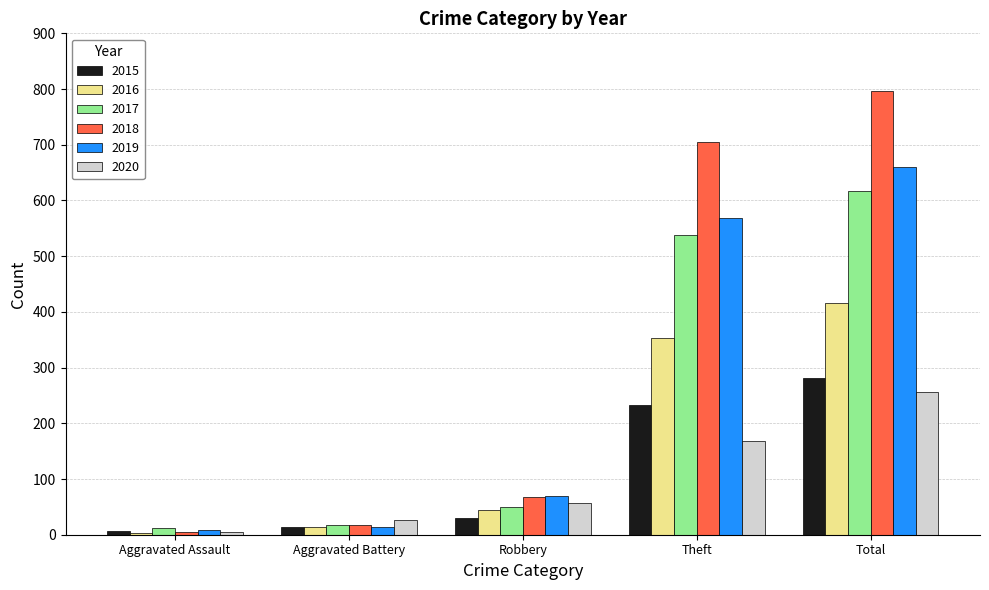

Reading left to right, list all the values displayed in this chart.

2015: 6	13	30	233	282
2016: 3	13	44	354	416
2017: 12	17	49	538	617
2018: 5	18	67	705	797
2019: 8	14	69	568	660
2020: 4	26	57	168	257